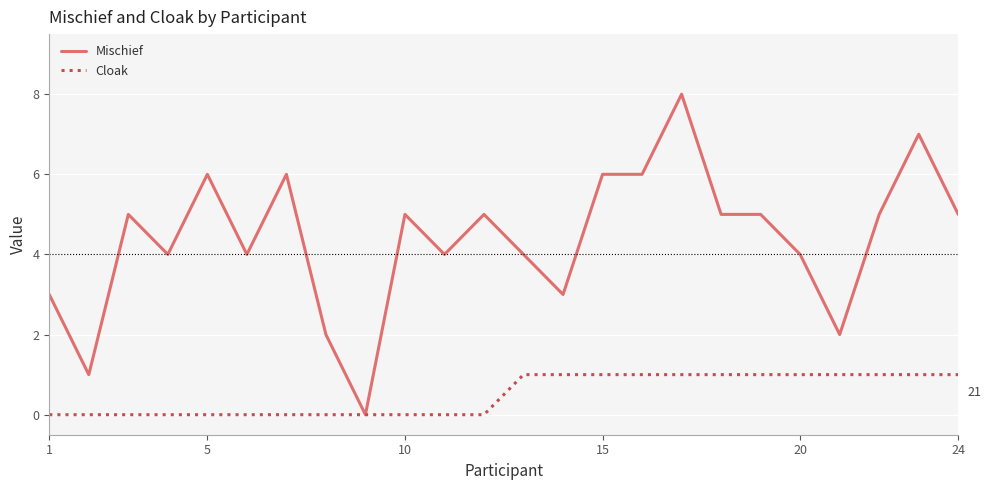

List the series in order of their overall mean, lowest first.

Cloak, Mischief